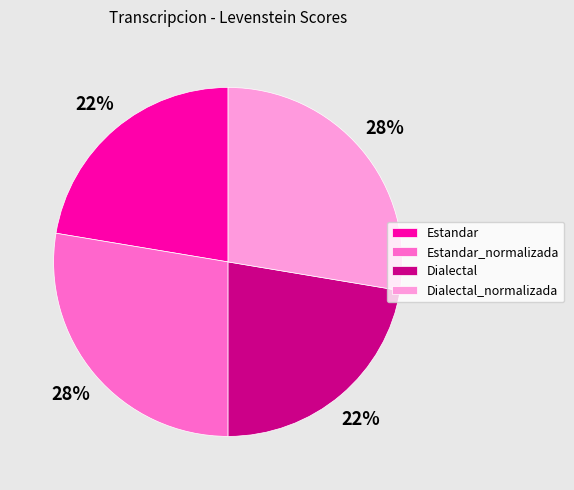

The Dialectal_normalizada slice represents 28% of the pie. True or false?

True